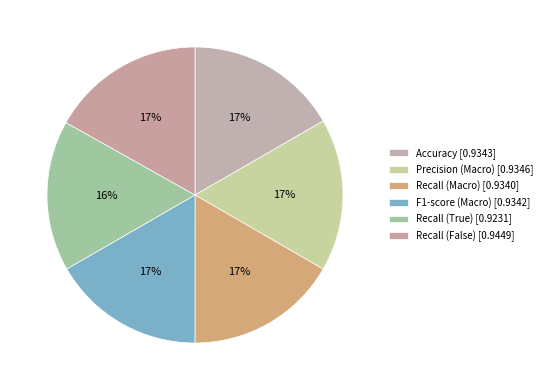

Between Accuracy and F1-score (Macro), which is larger?

Accuracy